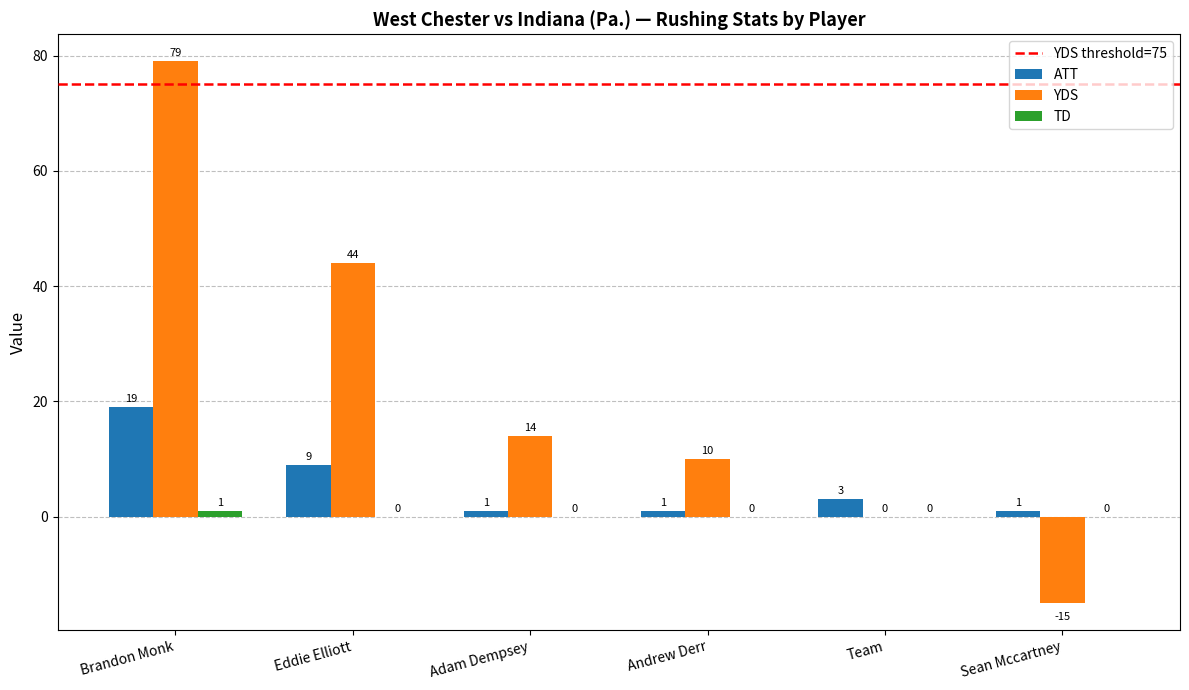

Which series changed the most between Team and Sean Mccartney?

YDS